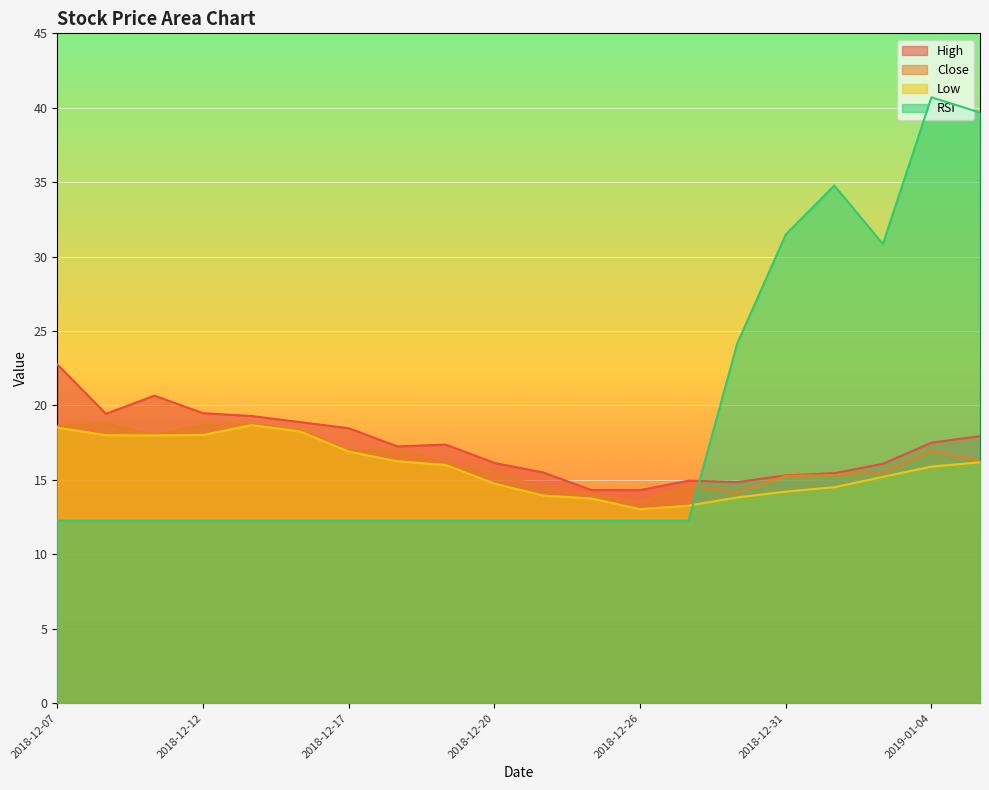

True or false: RSI has a value of 12.3 at 2018-12-18.

True